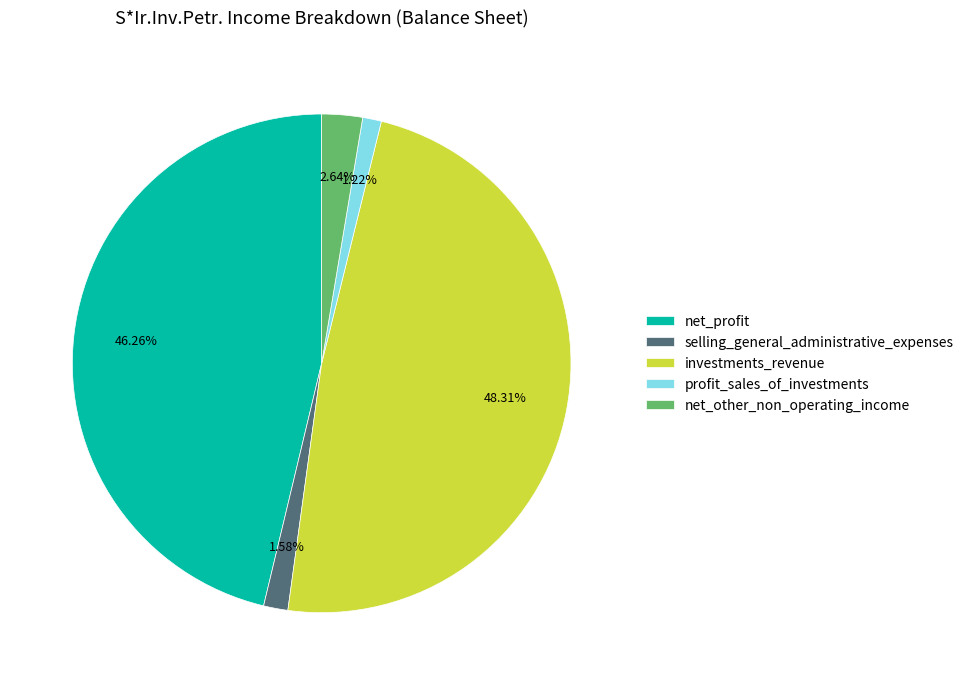

Is it true that investments_revenue is 41% of the pie?

False